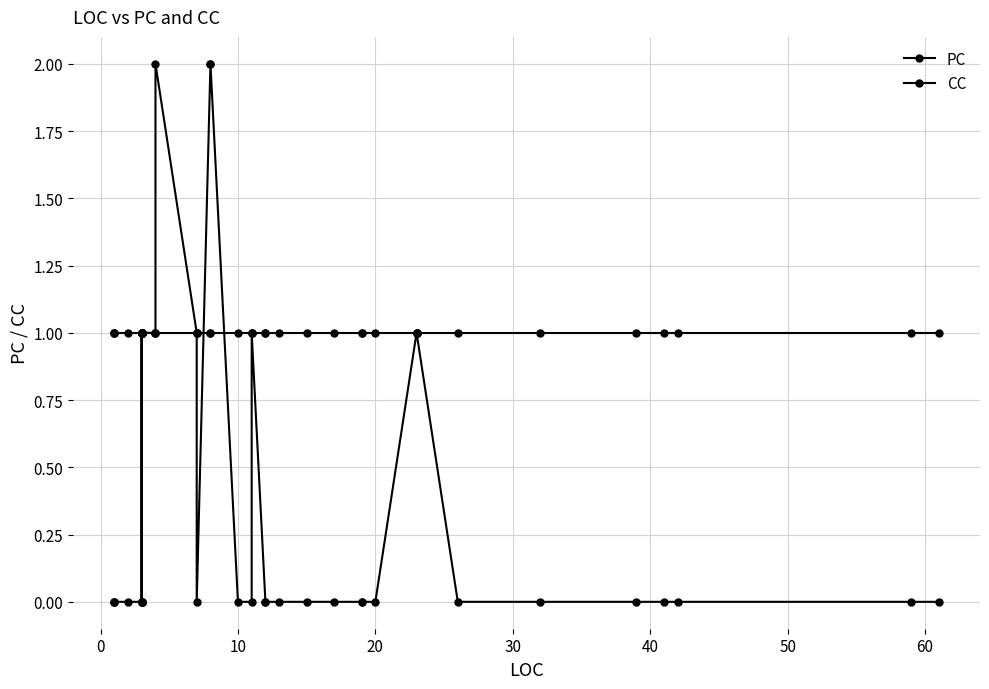

Does the chart have visible grid lines?

Yes